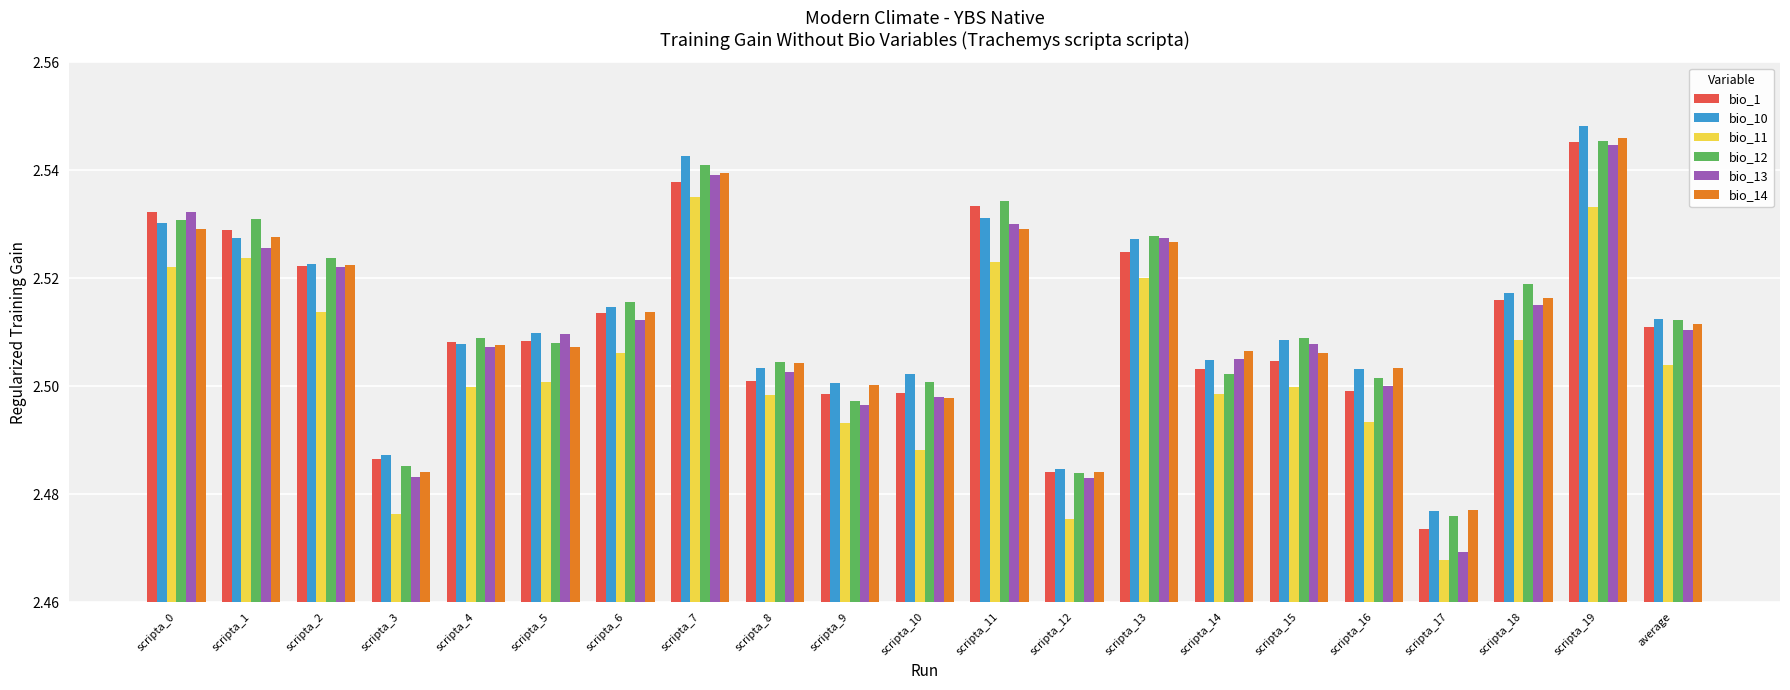

Which label corresponds to the smallest value in the chart?

scripta_17